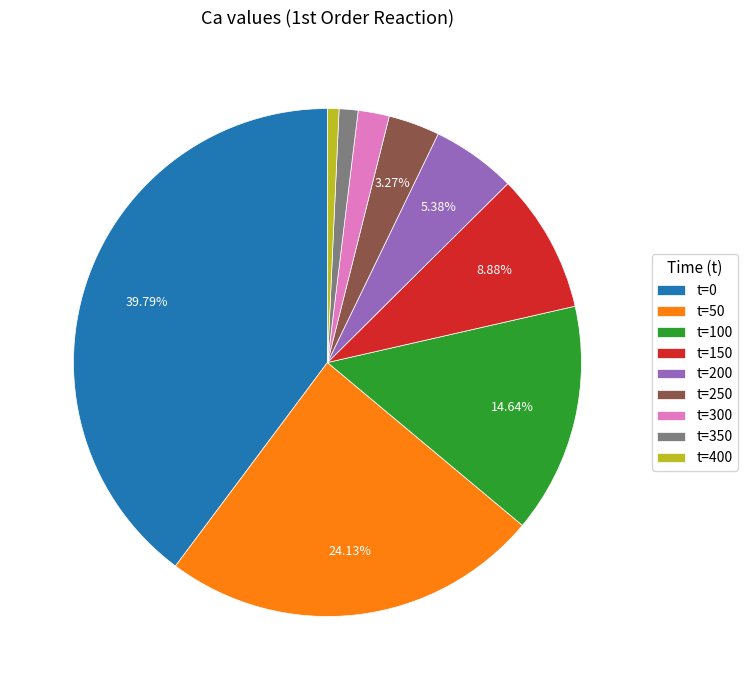

Is the sum of t=200 and t=400 greater than half?

No